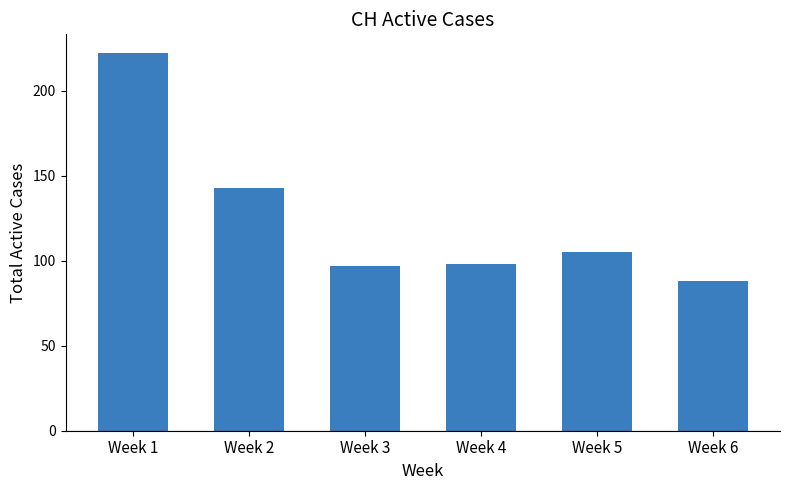

What is the value of the 1st bar from the left?

222